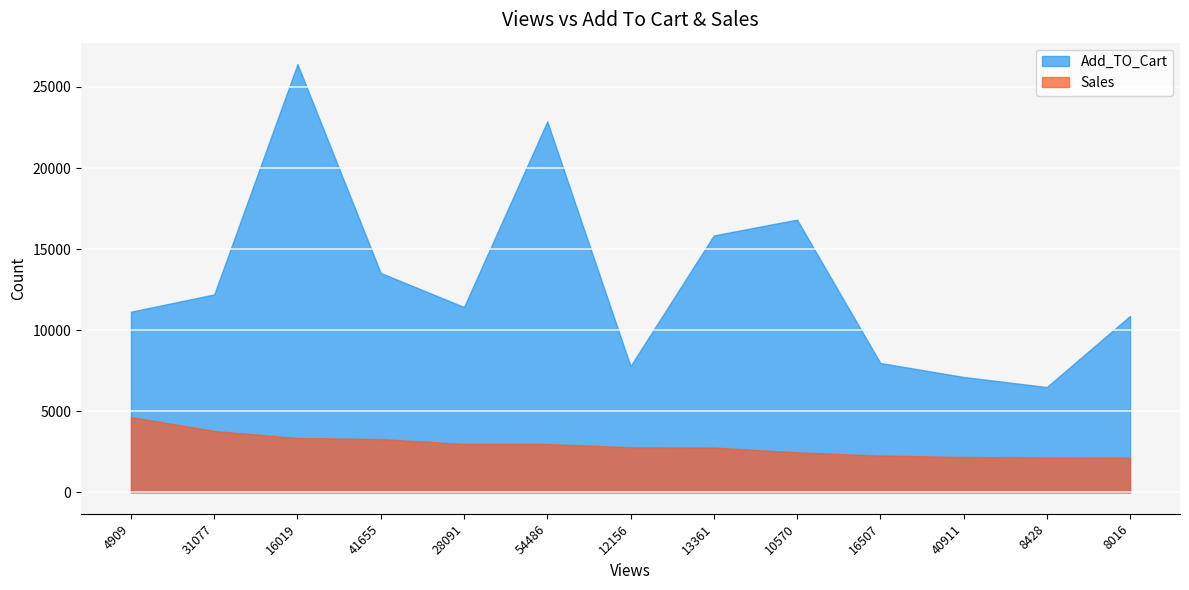

What position from the right is 4909?

13